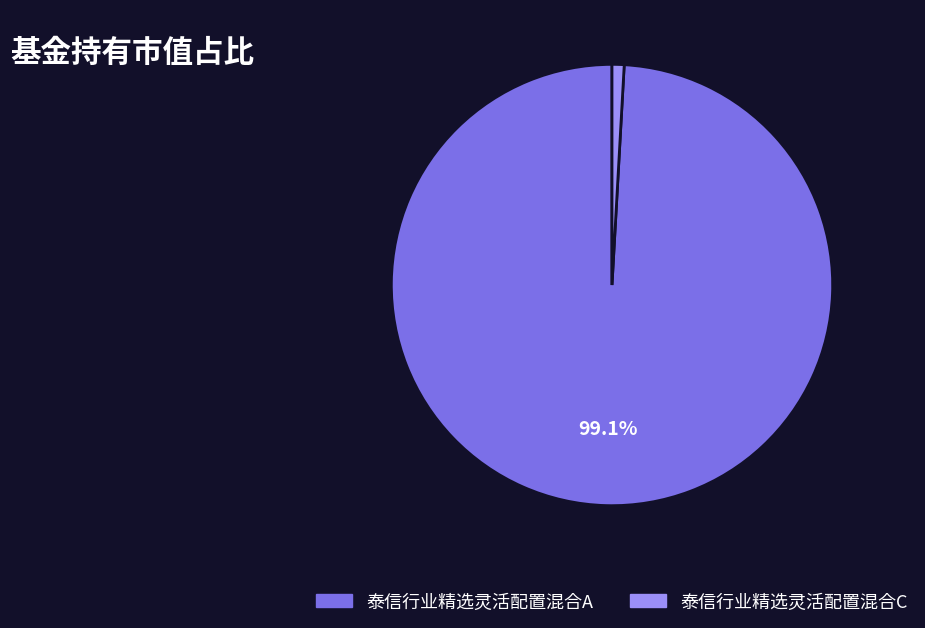

How many slices are in this pie chart?

2